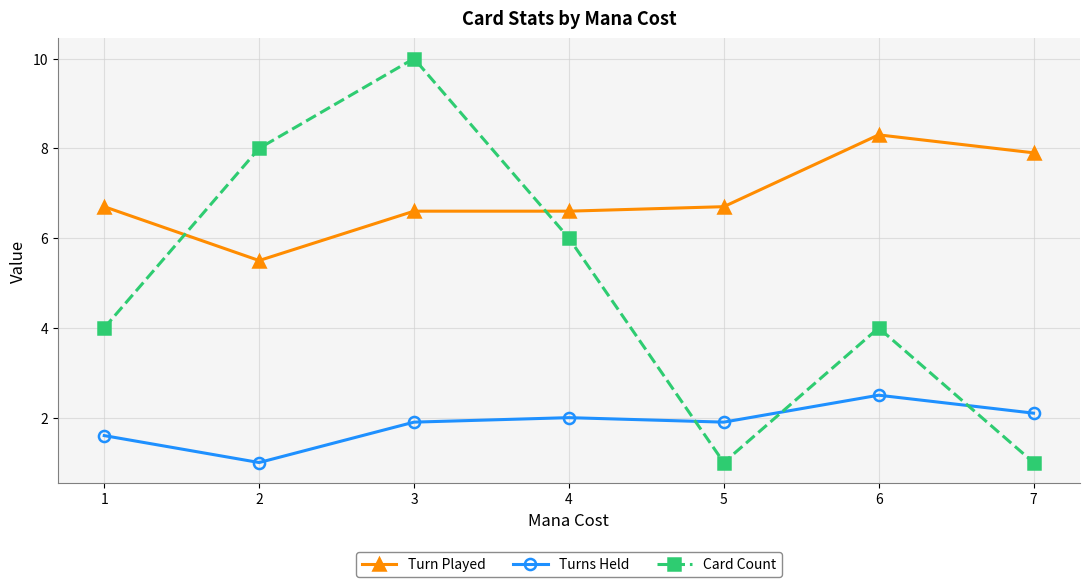

At how many categories does at least one series exceed 2?

7